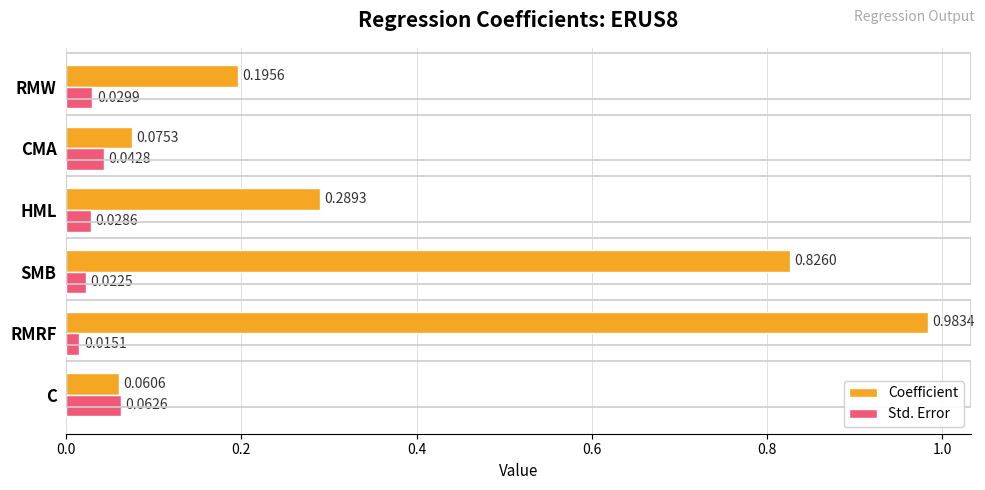

What is the sum of all Coefficient values?

2.4